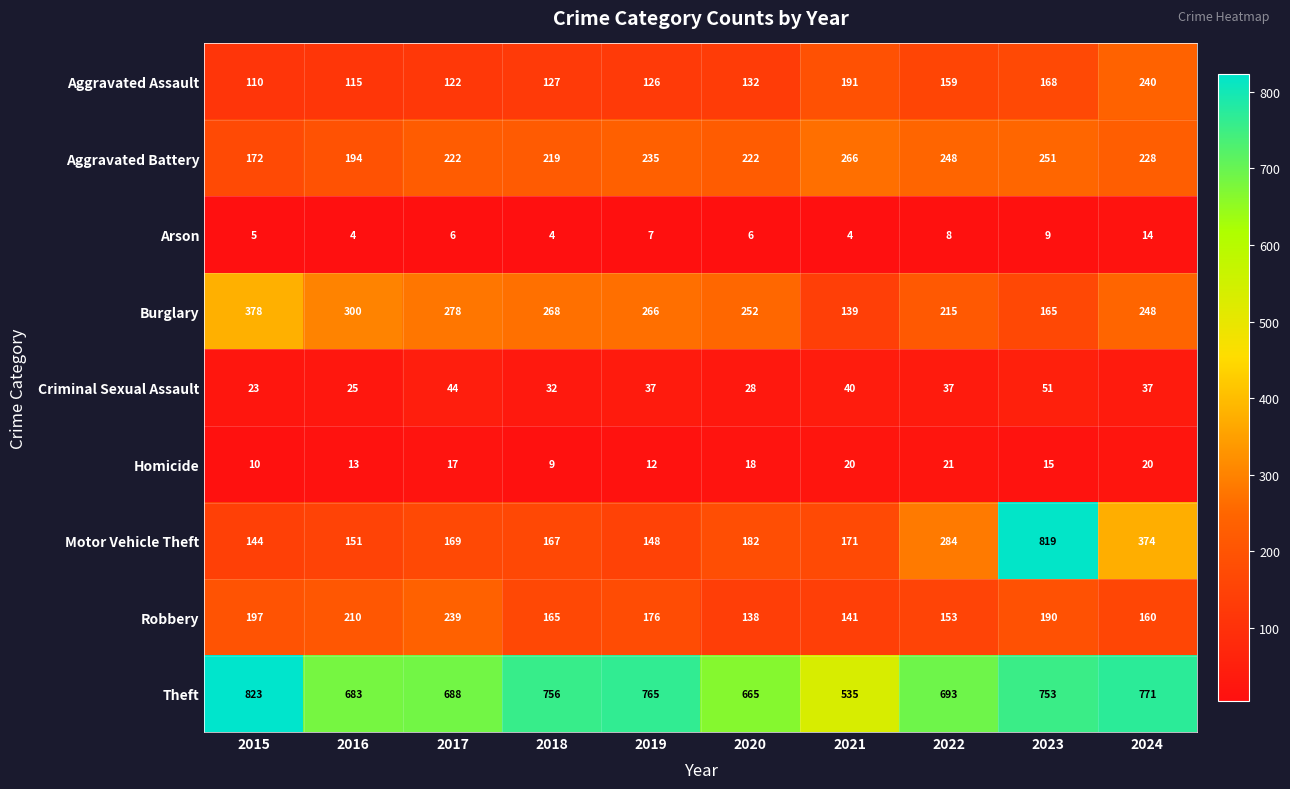

Which series changed the most between 2017 and 2021?

Theft